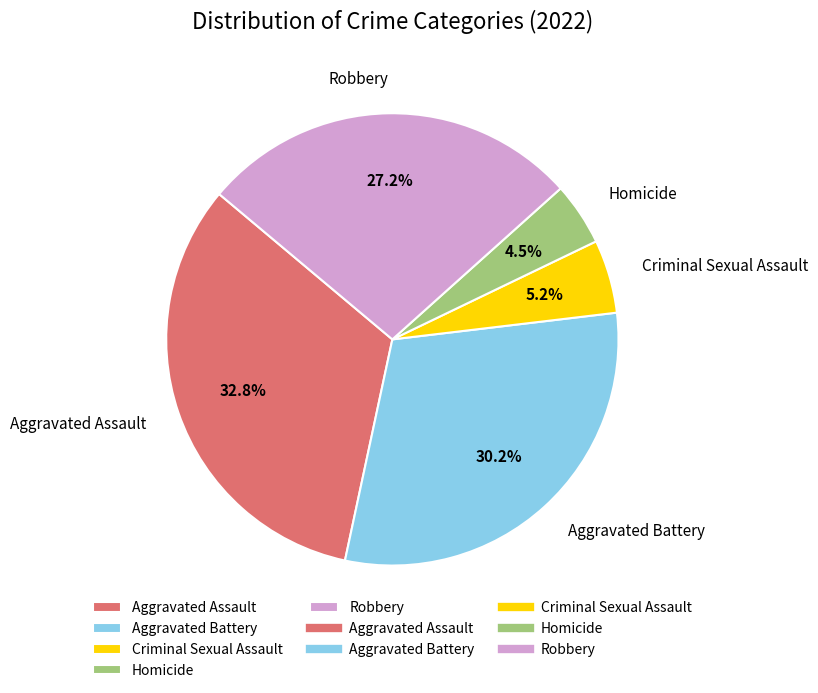

Is it true that Aggravated Battery is 18% of the pie?

False